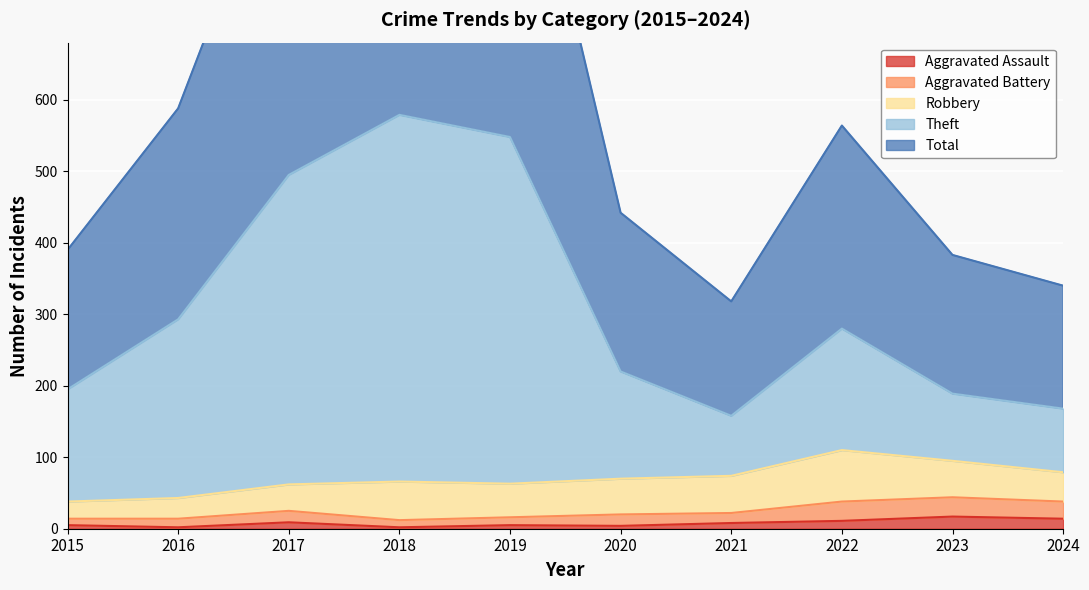

What is the minimum value for Total?

318